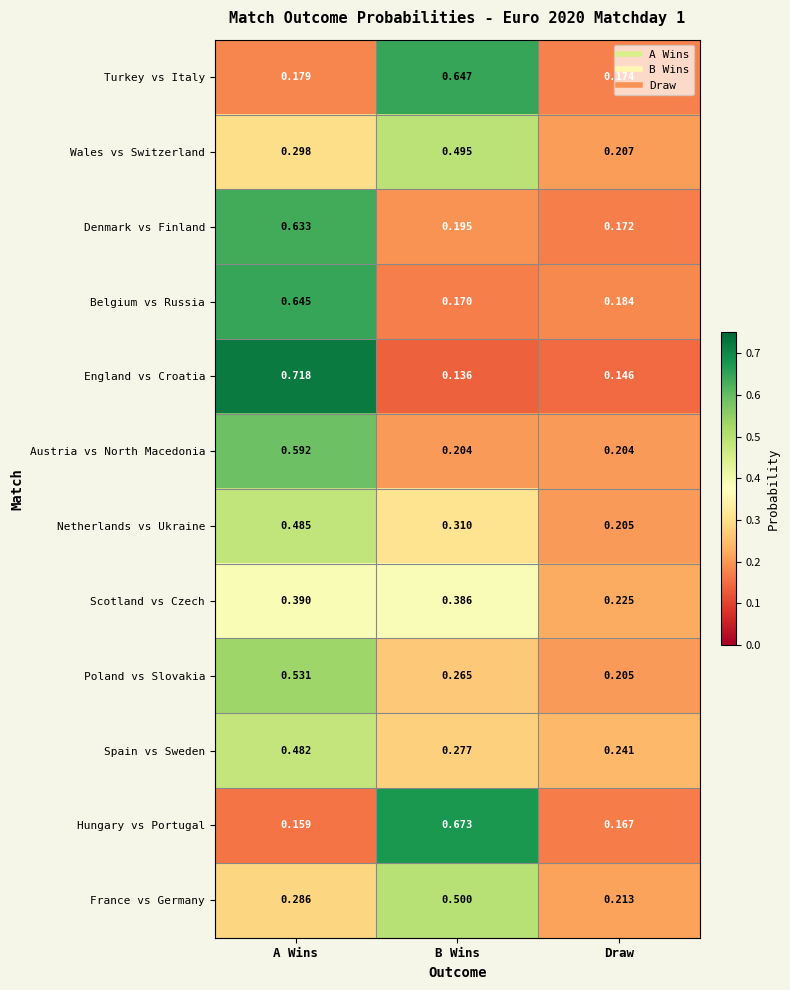

Rank the series at A Wins from lowest to highest value.

Hungary vs Portugal, Turkey vs Italy, France vs Germany, Wales vs Switzerland, Scotland vs Czech, Spain vs Sweden, Netherlands vs Ukraine, Poland vs Slovakia, Austria vs North Macedonia, Denmark vs Finland, Belgium vs Russia, England vs Croatia